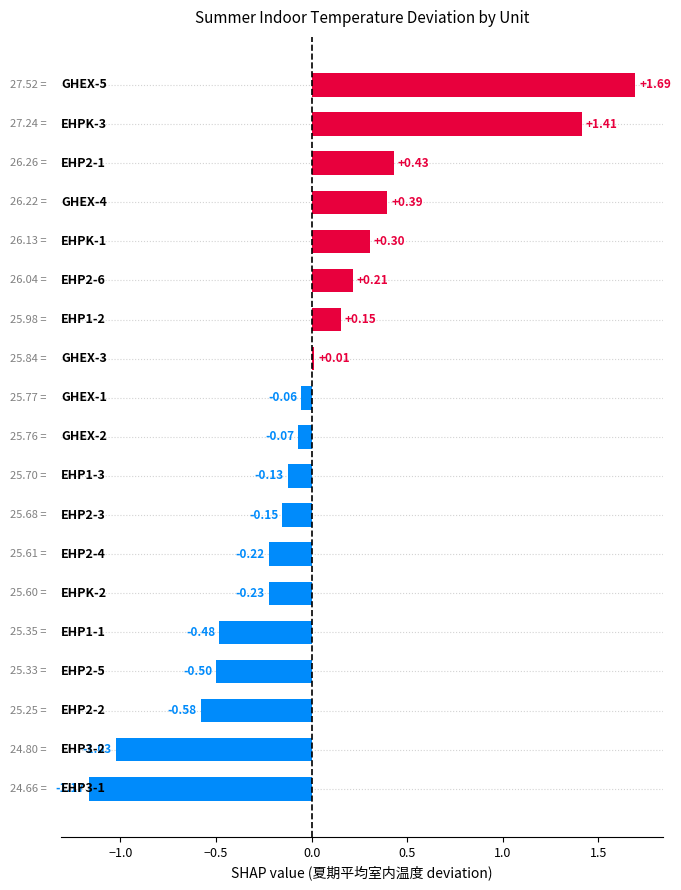

What is the difference between the maximum and minimum values?

2.9